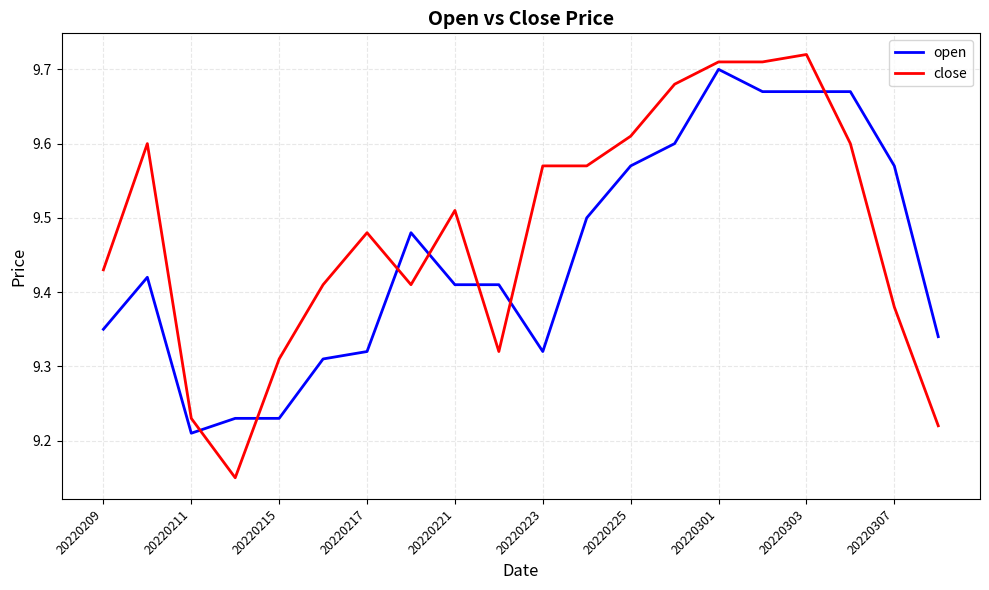

What is the difference between the maximum and minimum values in the open series?

0.5